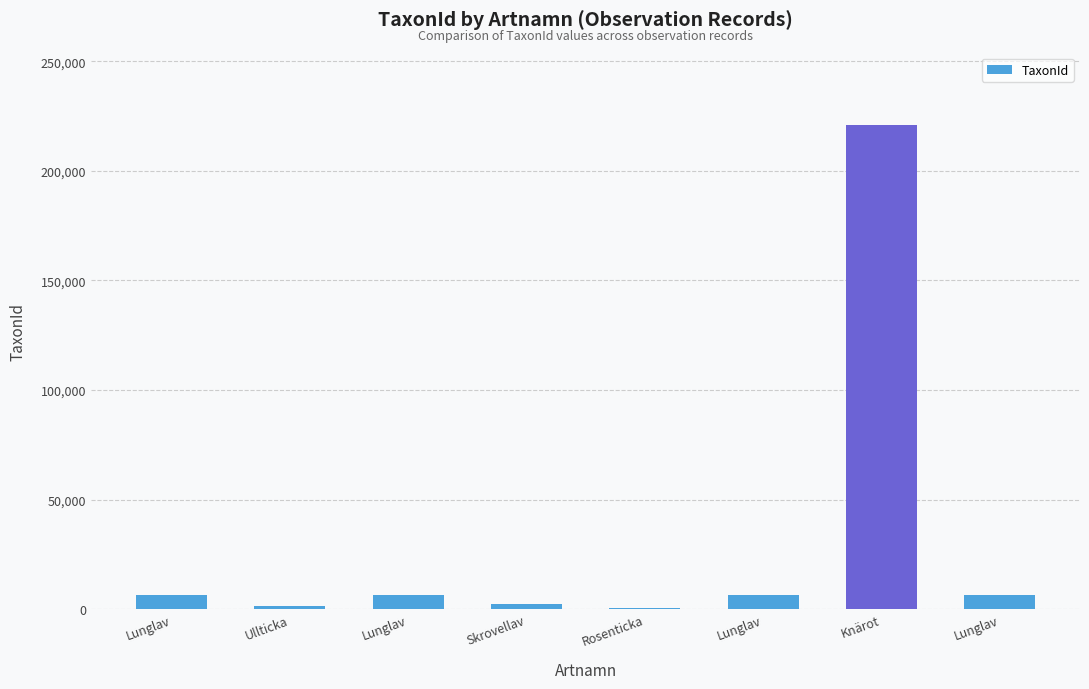

At which label is the value closest to 110722?

Lunglav